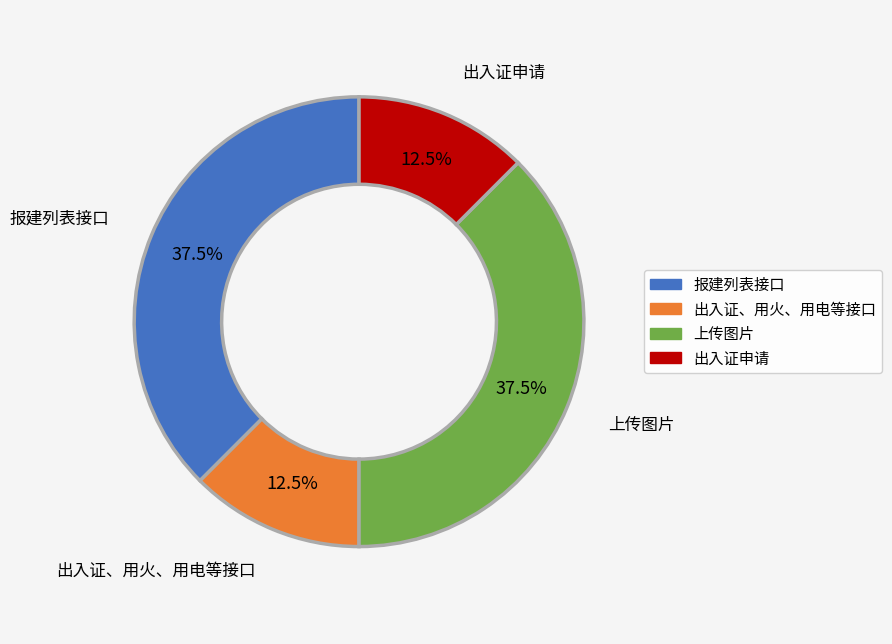

What is the ratio of the value at 上传图片 to the value at 出入证、用火、用电等接口?

3.0